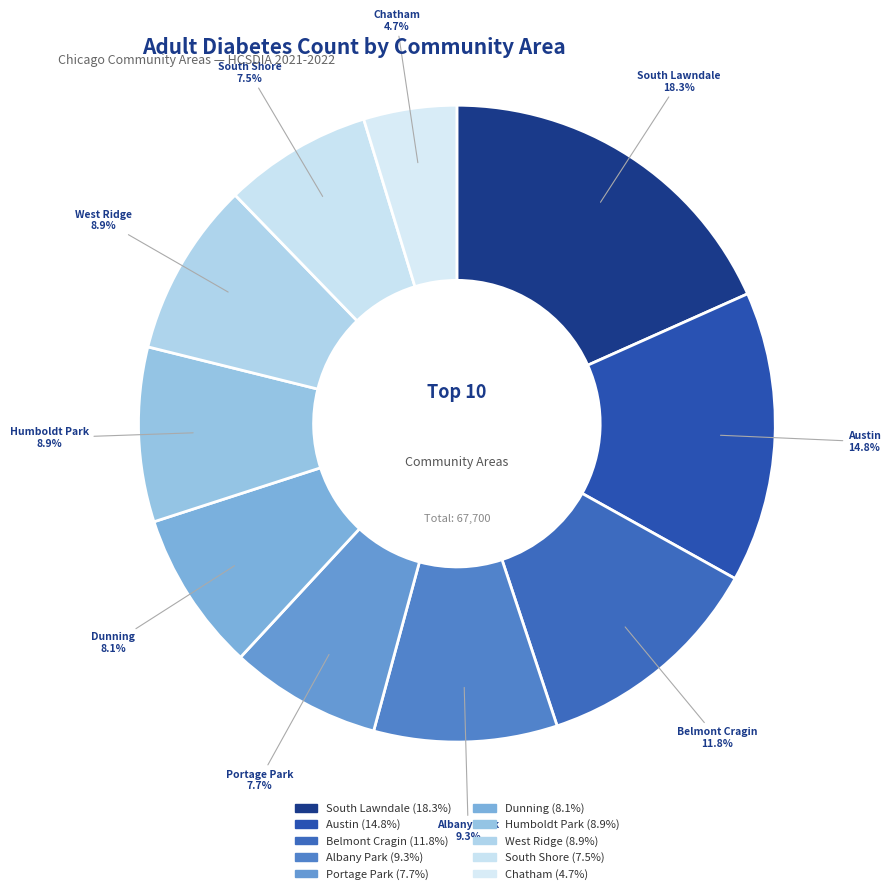

Combined, do Dunning and Chatham account for over 50%?

No